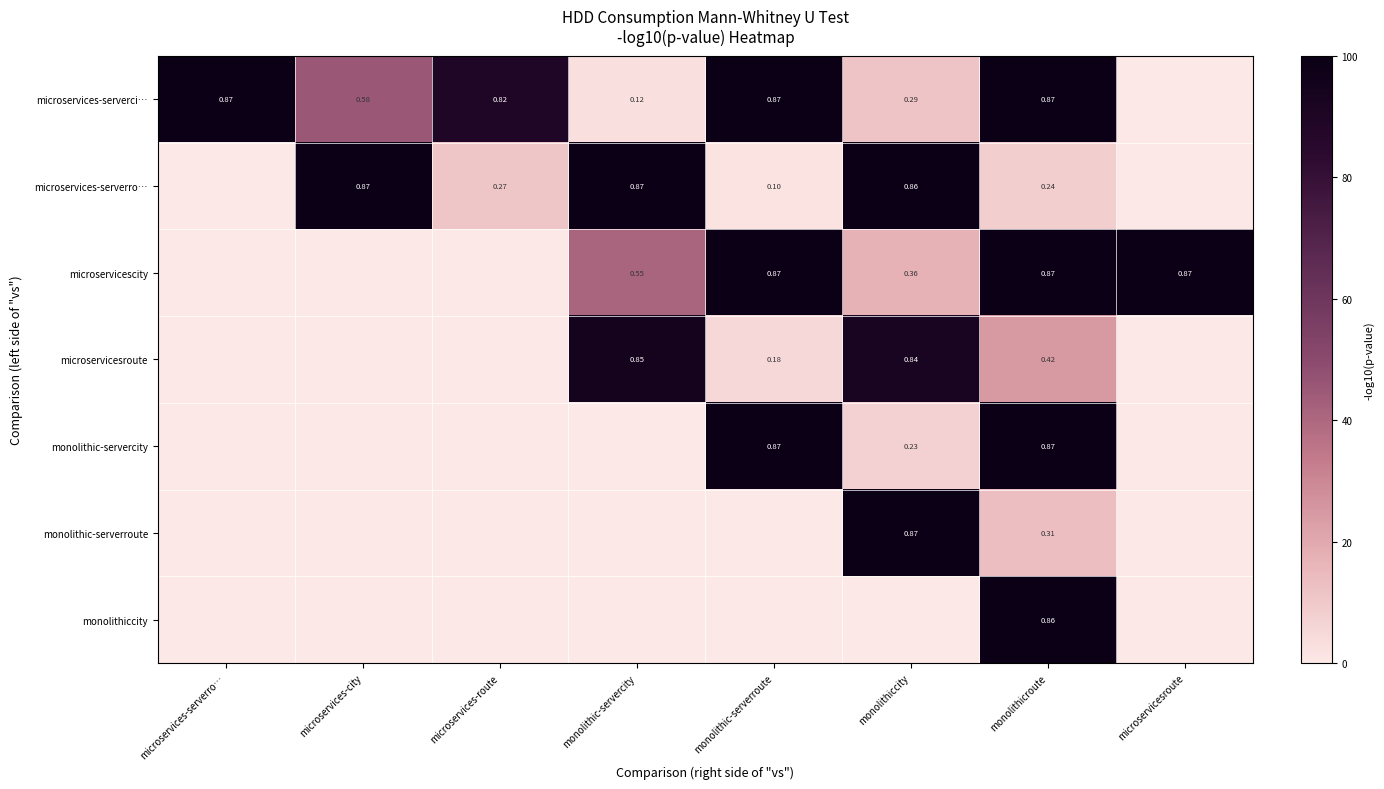

At microservices-city, list the series in order from smallest to largest.

microservicescity, microservicesroute, monolithic-servercity, monolithic-serverroute, monolithiccity, microservices-serverci…, microservices-serverro…